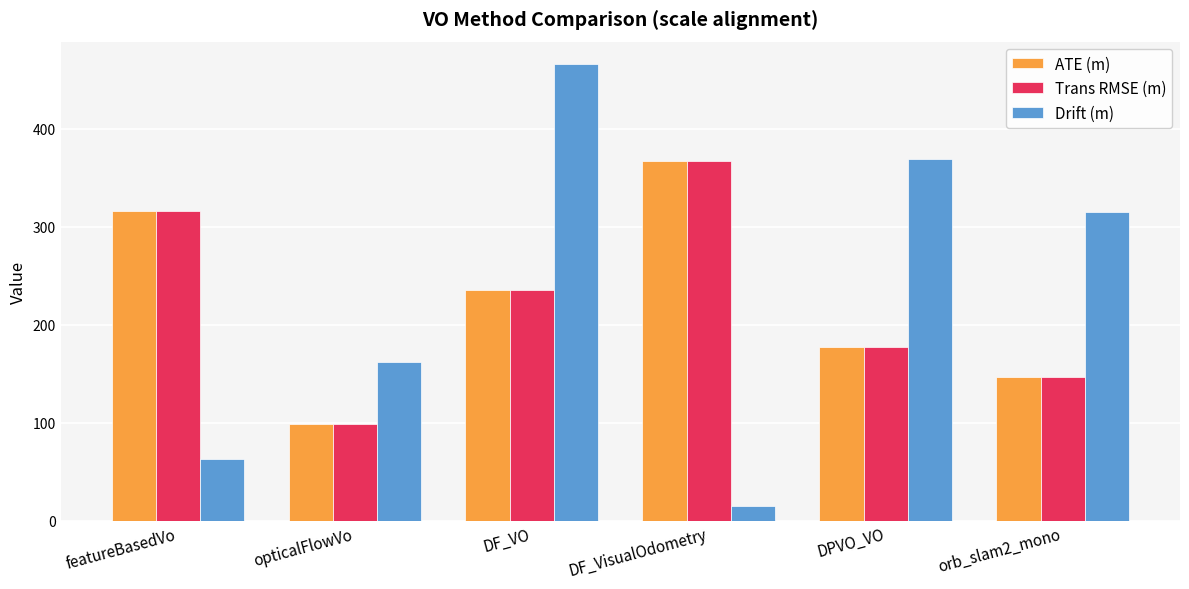

What position from the right is featureBasedVo?

6